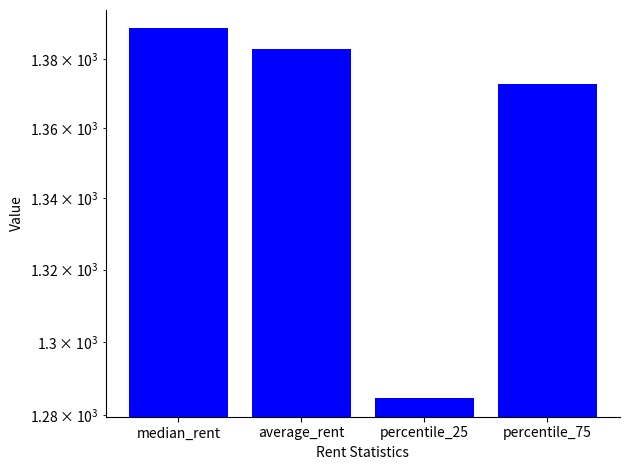

What position from the right is percentile_25?

2